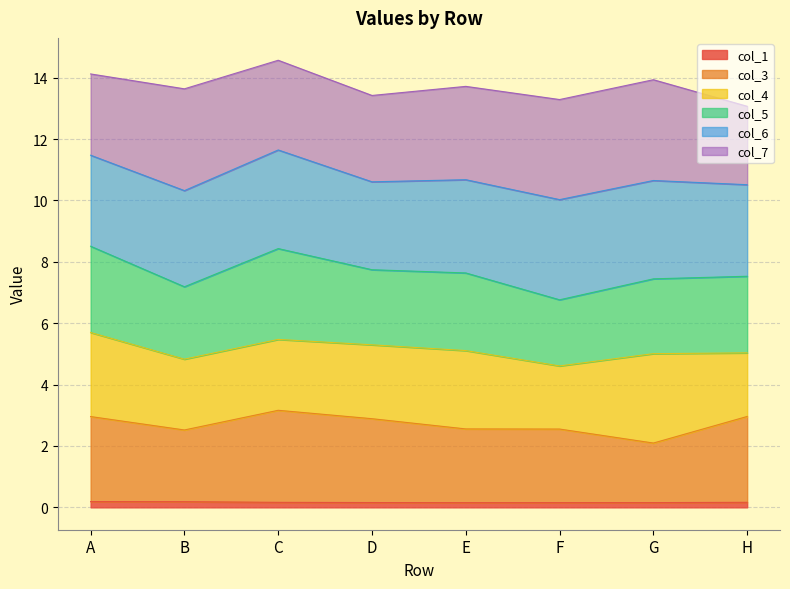

The value of col_5 at E is 4.4. True or false?

False